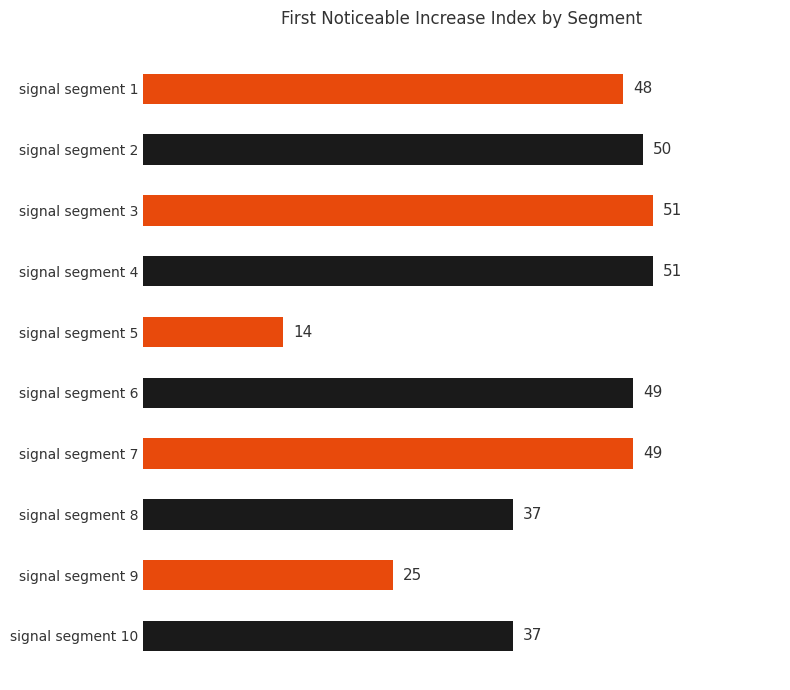

How many data points are less than 49?

5